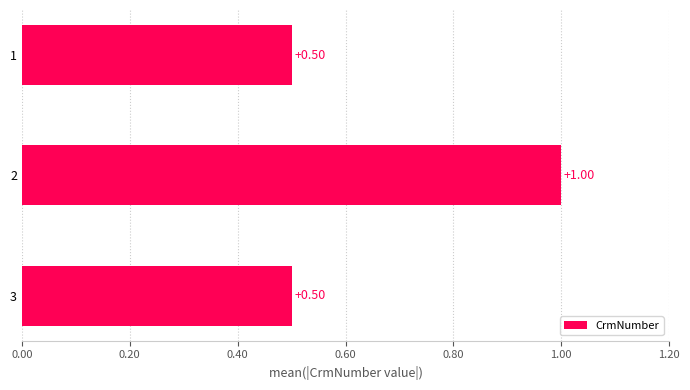

What is the sum of all values?

2.0